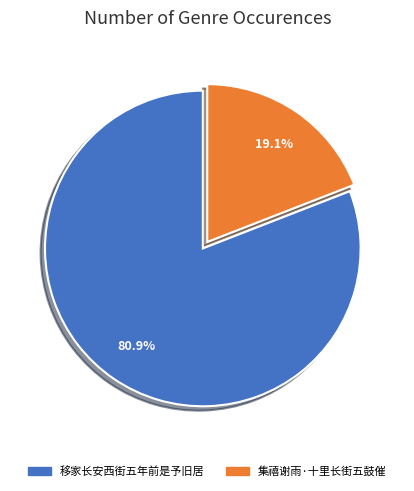

To the nearest percent, what is the difference between the largest and smallest slice percentages?

62%